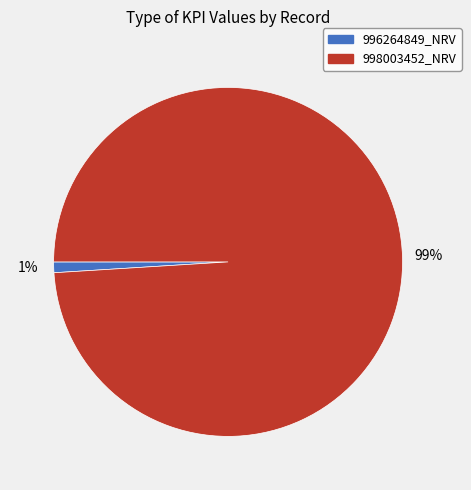

To the nearest percent, what is the average slice percentage?

50%